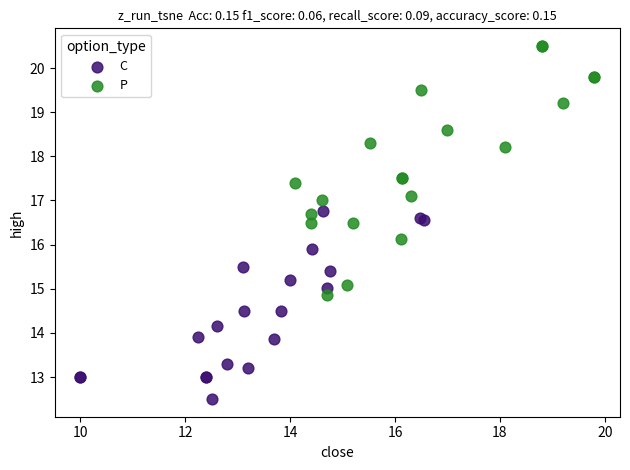

What are all the series names shown in the legend?

C, P